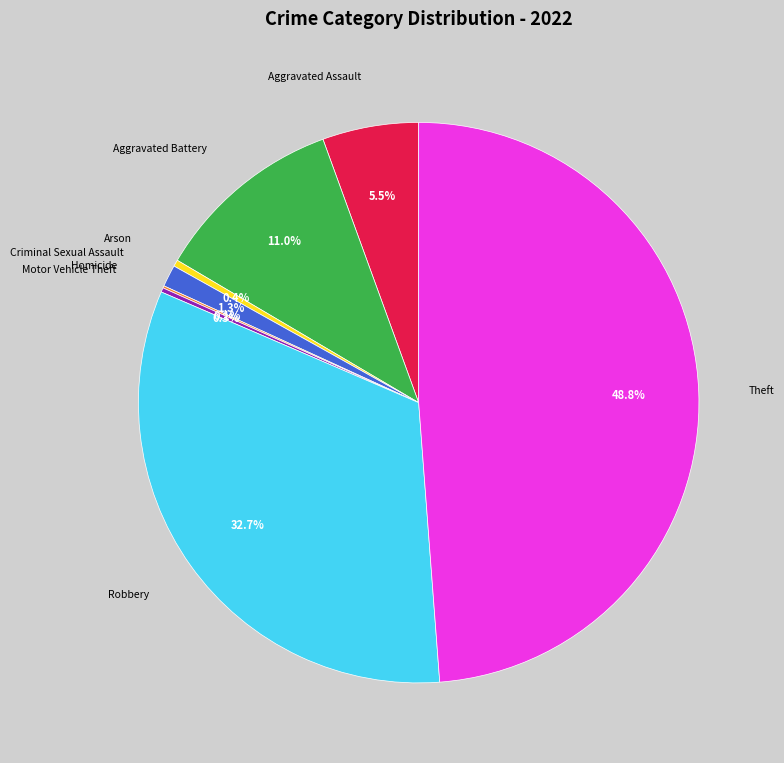

To the nearest percent, what is the average slice percentage?

12%